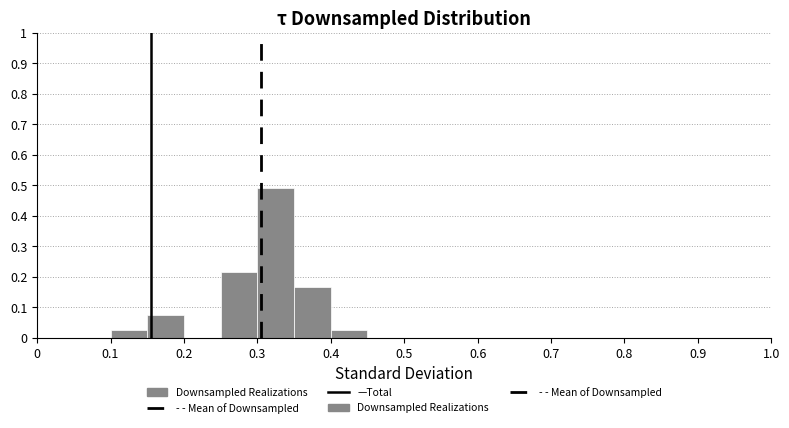

Reading left to right, transcribe this chart: for each bar, give the range it covers on the x-axis and its height. The values are not printed on the chart, so give them approximately, as read against the axis.

0.00 to 0.05: 0
0.05 to 0.10: 0
0.10 to 0.15: 0.03
0.15 to 0.20: 0.07
0.20 to 0.25: 0
0.25 to 0.30: 0.21
0.30 to 0.35: 0.49
0.35 to 0.40: 0.17
0.40 to 0.45: 0.03
0.45 to 0.50: 0
0.50 to 0.55: 0
0.55 to 0.60: 0
0.60 to 0.65: 0
0.65 to 0.70: 0
0.70 to 0.75: 0
0.75 to 0.80: 0
0.80 to 0.85: 0
0.85 to 0.90: 0
0.90 to 0.95: 0
0.95 to 1.00: 0